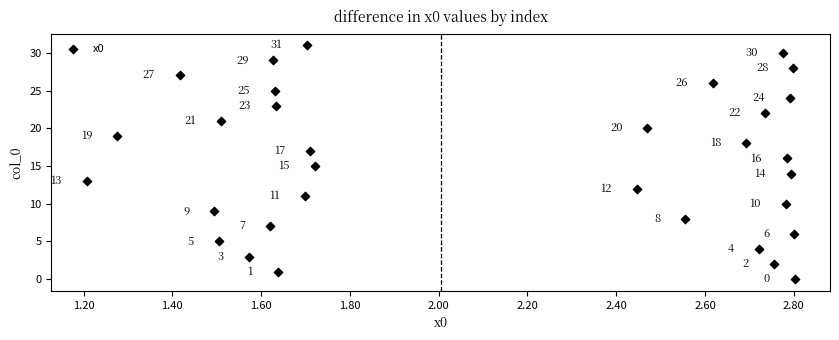

What Y value in the scatter plot is closest to 15?

15